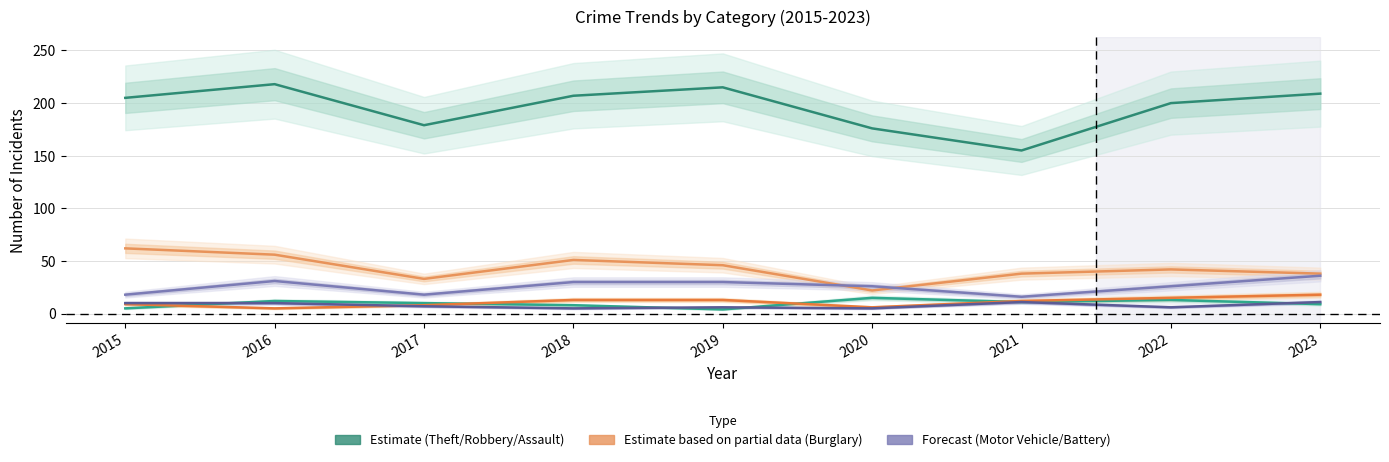

What is the value of the Aggravated Battery point at the 8th from the left?

6